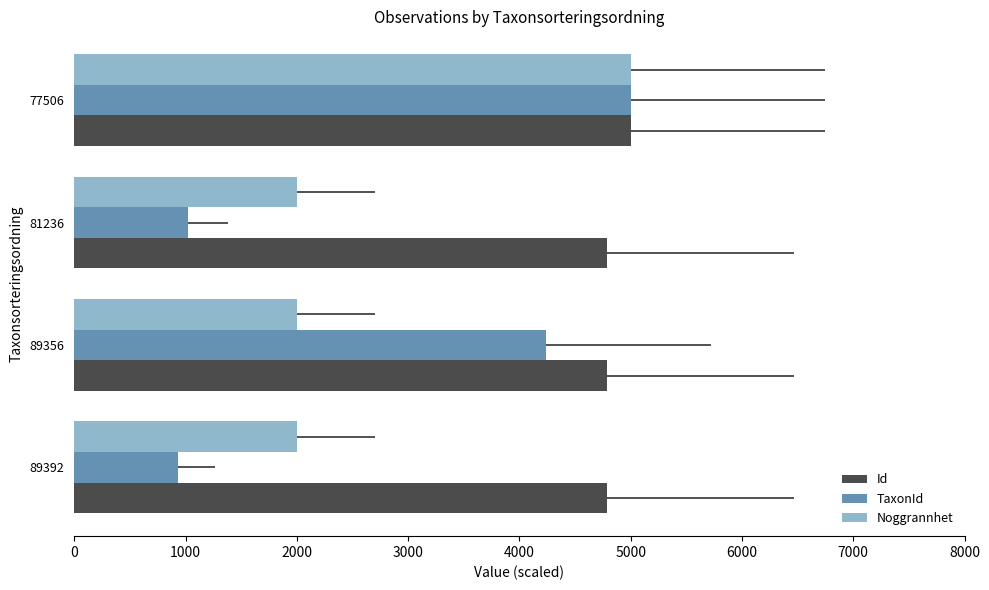

At 89392, list the series in order from largest to smallest.

Id, Noggrannhet, TaxonId